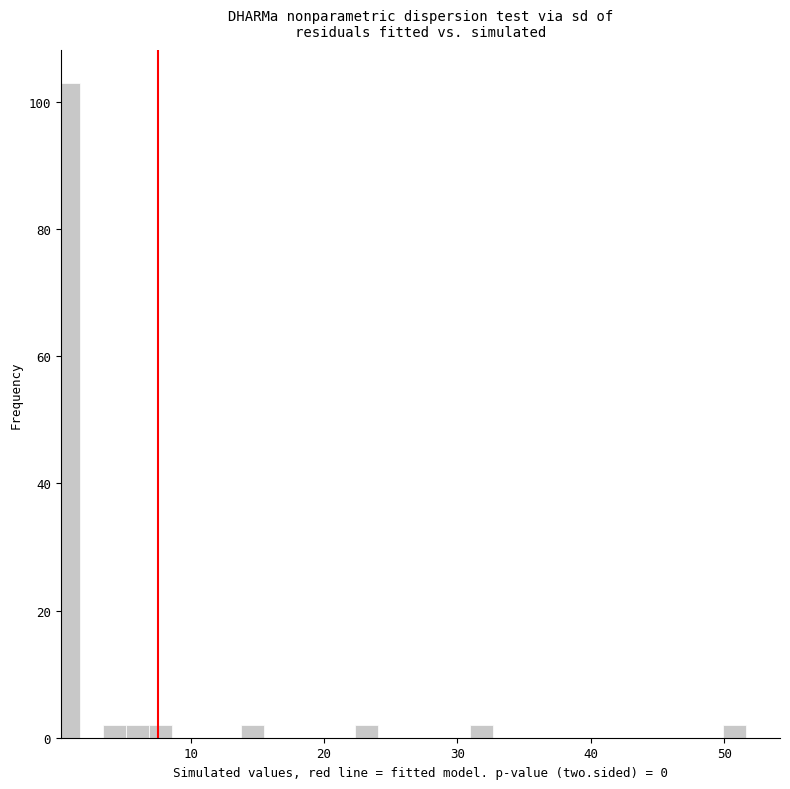

Around what value on the x-axis is the tallest bar? Give the approximate position of its centre, as read against the axis.

1